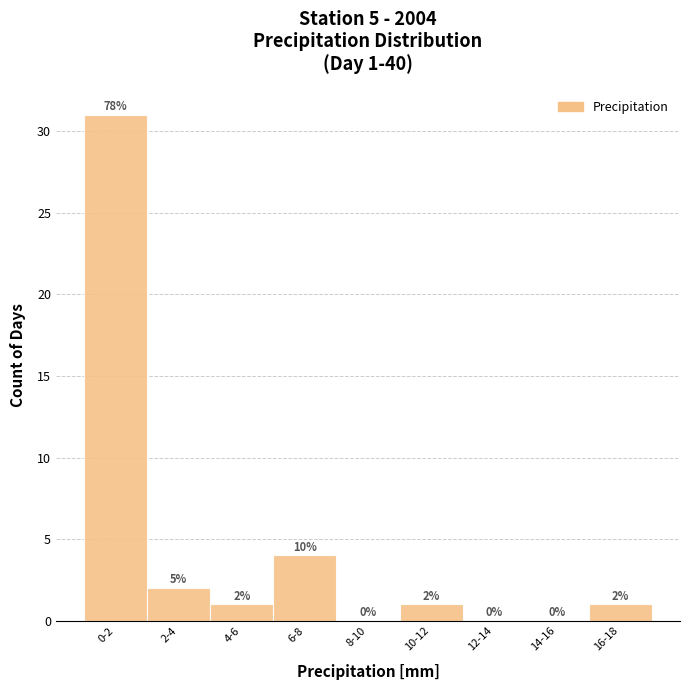

Reading left to right, extract all data points from this chart.

0-2=31	2-4=2	4-6=1	6-8=4	8-10=0	10-12=1	12-14=0	14-16=0	16-18=1